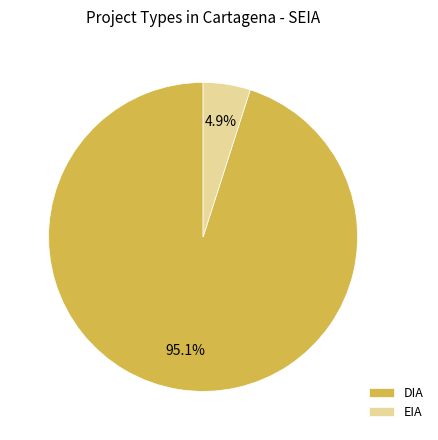

What percentage is the EIA slice, to the nearest percent?

5%